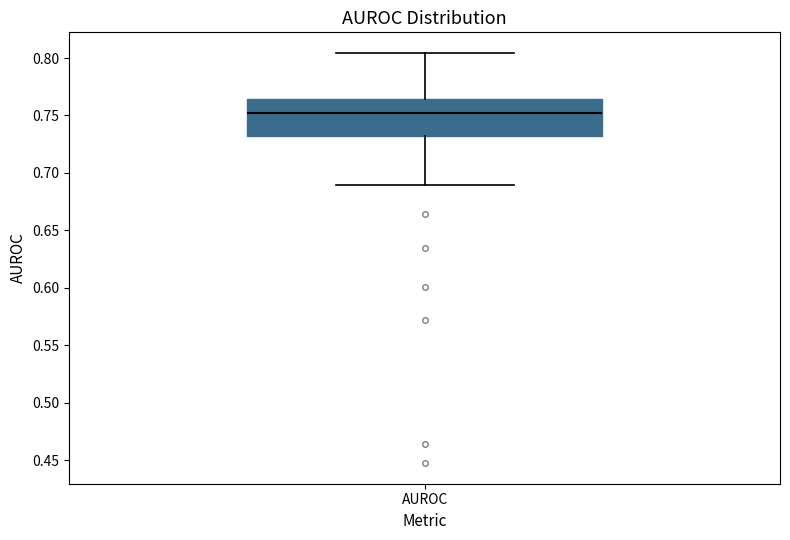

Read this box plot against the y-axis: the position of the median line, the range covered by the box, and the ends of both whiskers. The values are not printed on the chart, so give them approximately, as read against the axis.

median 0.755, box 0.730 to 0.765, whiskers 0.690 to 0.805